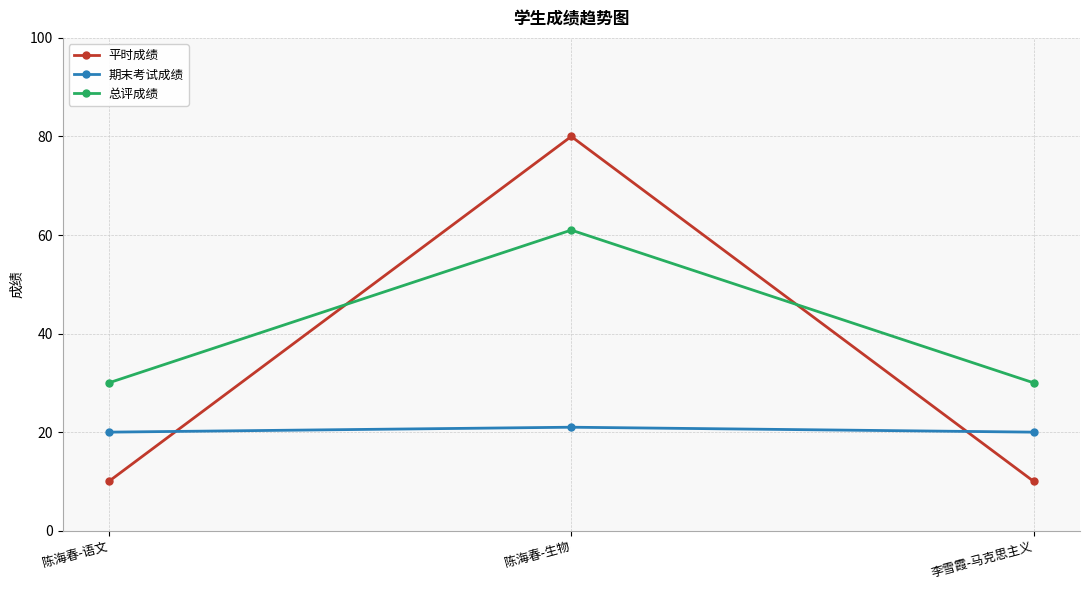

Rank the series by their maximum value, from lowest to highest.

期末考试成绩, 总评成绩, 平时成绩